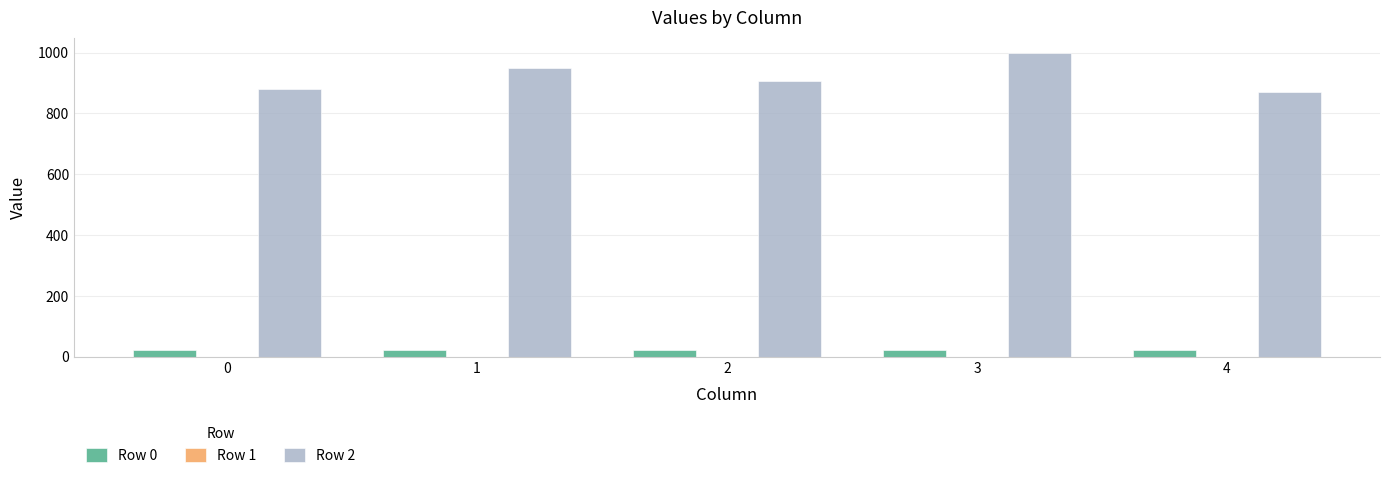

Which series has the largest total across all categories?

Row 2